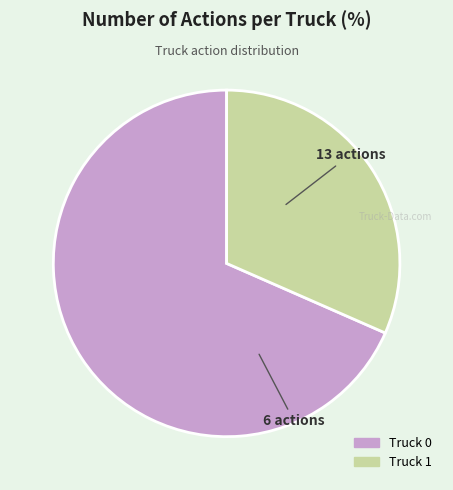

Is there any slice that represents more than half of the pie?

Yes